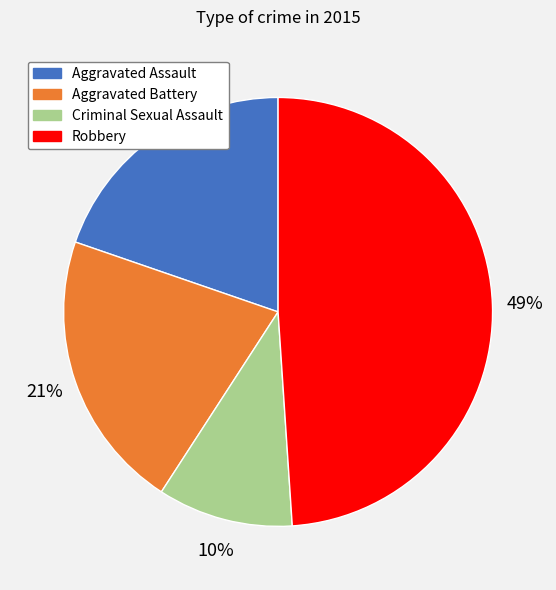

To the nearest percent, what is the average slice percentage?

25%